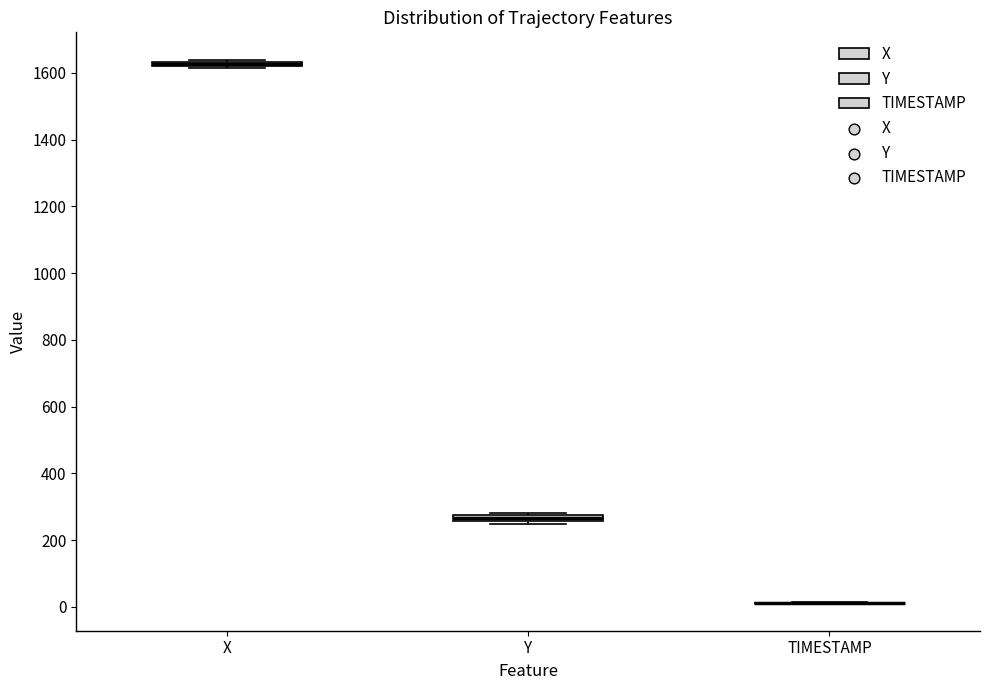

Where is the upper edge of the box for Y on the y-axis? The values are not printed on the chart, so give them approximately, as read against the axis.

280